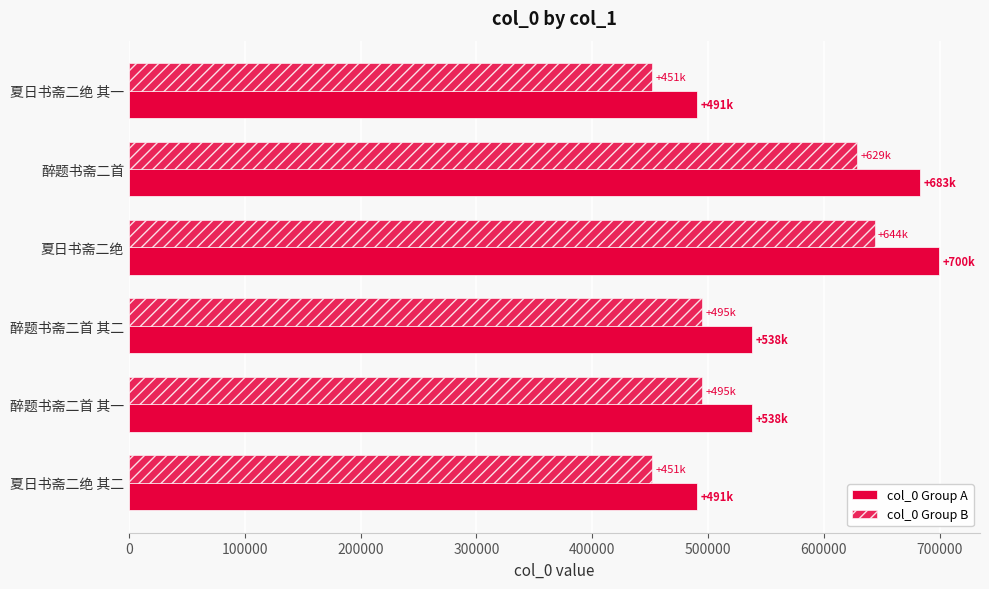

How many data points in col_0 Group B are less than 495233?

3